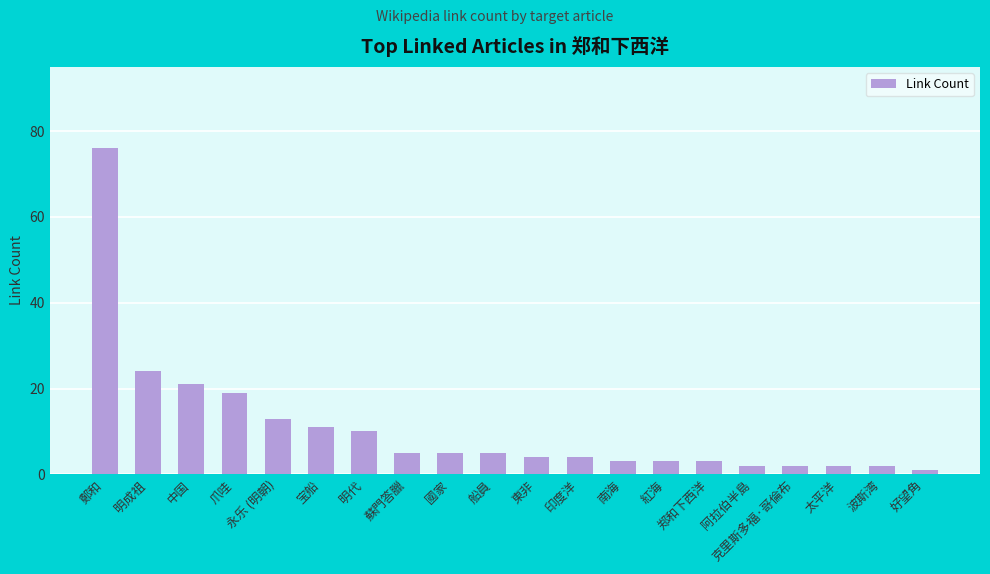

How many bars are there in total?

20